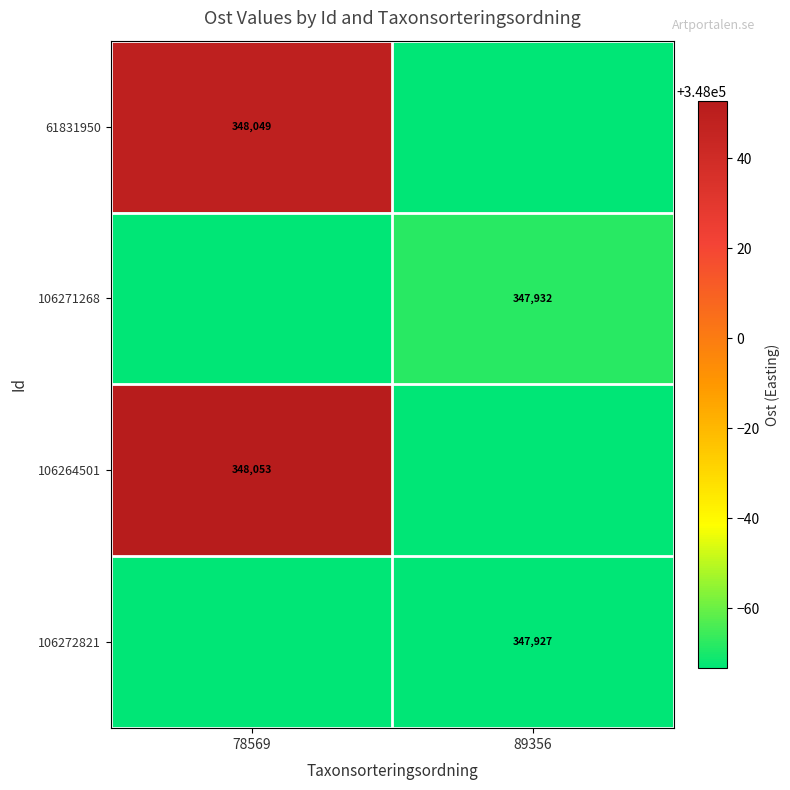

Between 78569 and 89356, which is larger?

78569